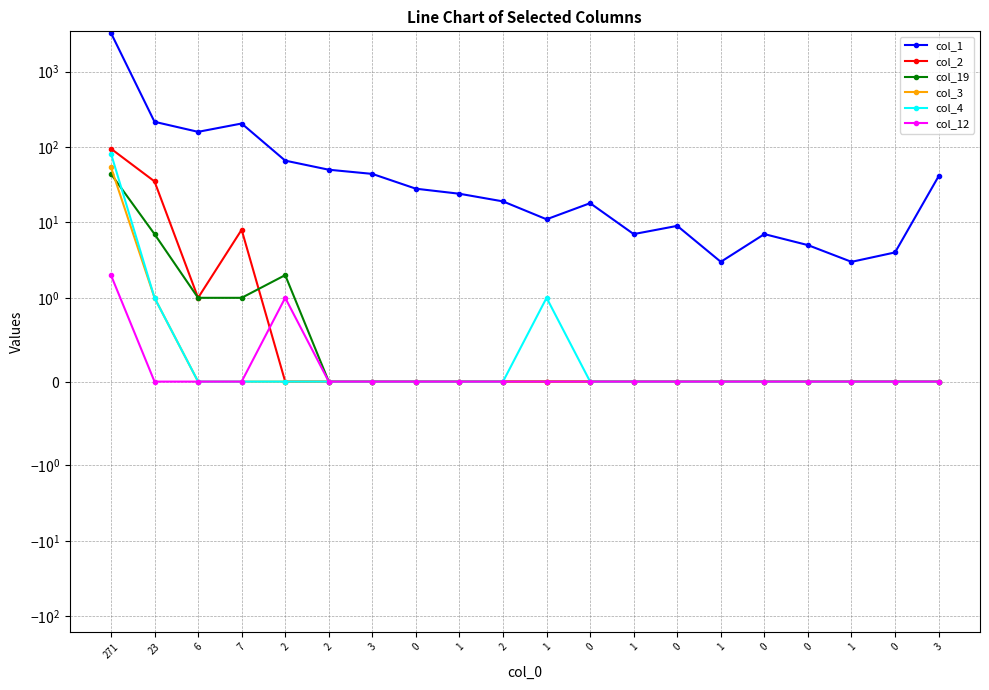

Rank the series at 3 from lowest to highest value.

col_2, col_19, col_3, col_4, col_12, col_1